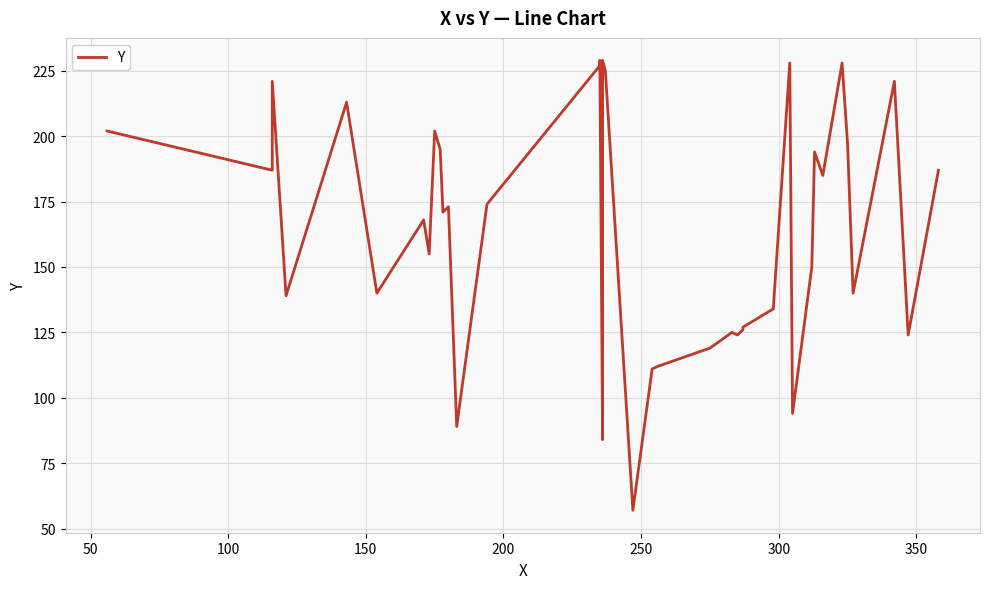

How many interior local valleys (lower than both neighbors) does the data have?

13